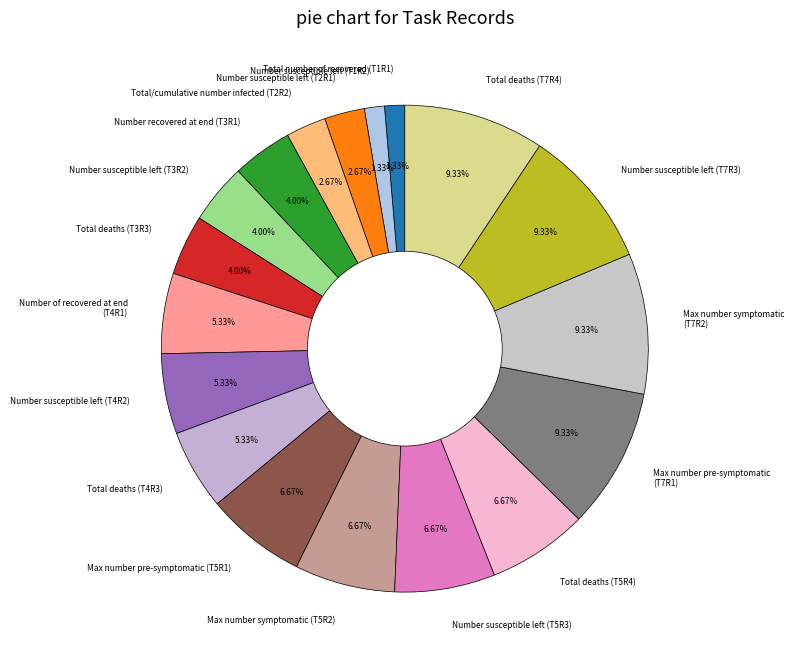

How much of the chart is everything except Total deaths (T7R4)?

90.7%